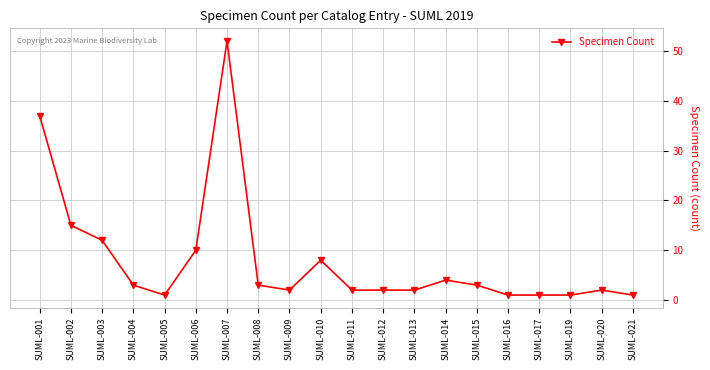

Reading left to right, extract all data points from this chart.

37	15	12	3	1	10	52	3	2	8	2	2	2	4	3	1	1	1	2	1